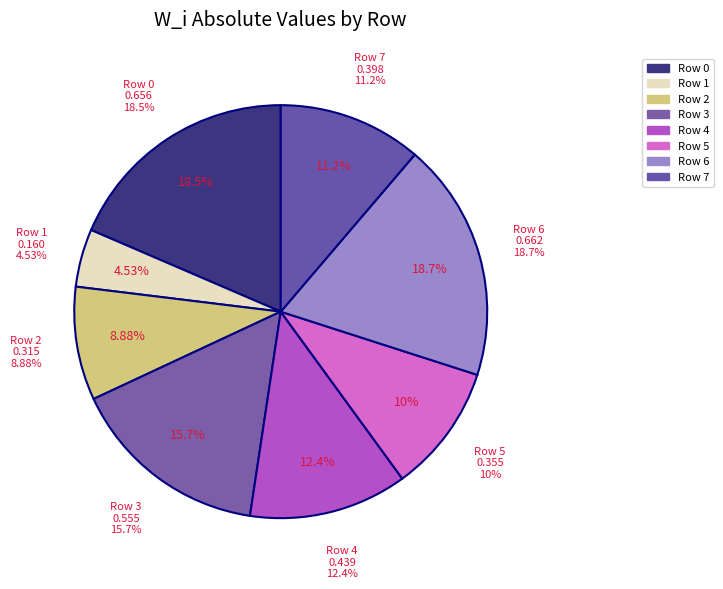

To the nearest percent, what percentage of the pie is Row 2?

9%